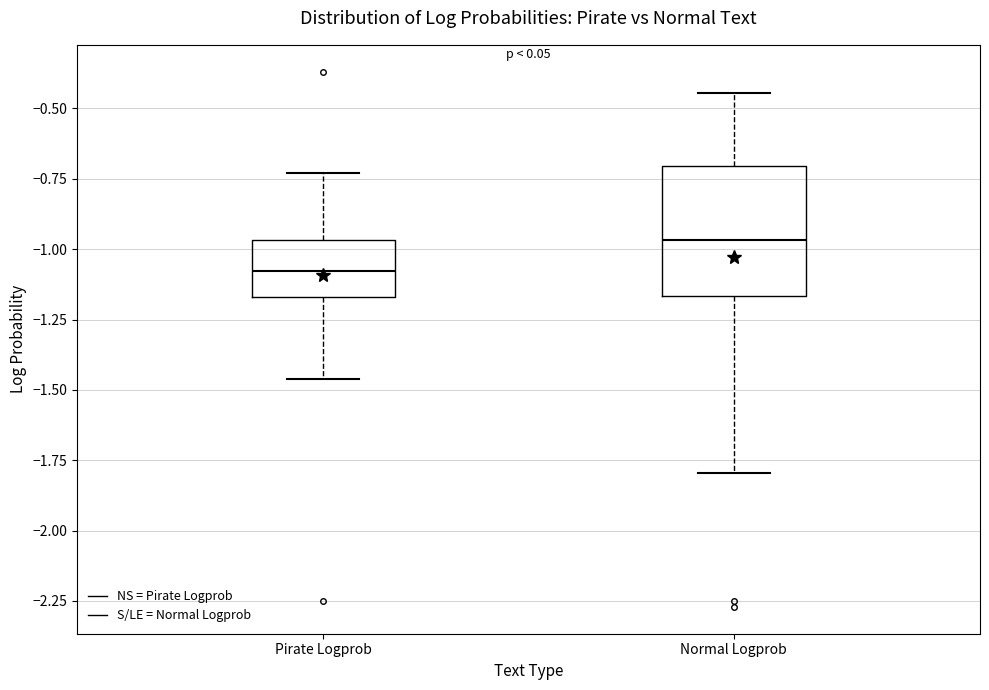

Which box's median line is the highest?

Normal Logprob